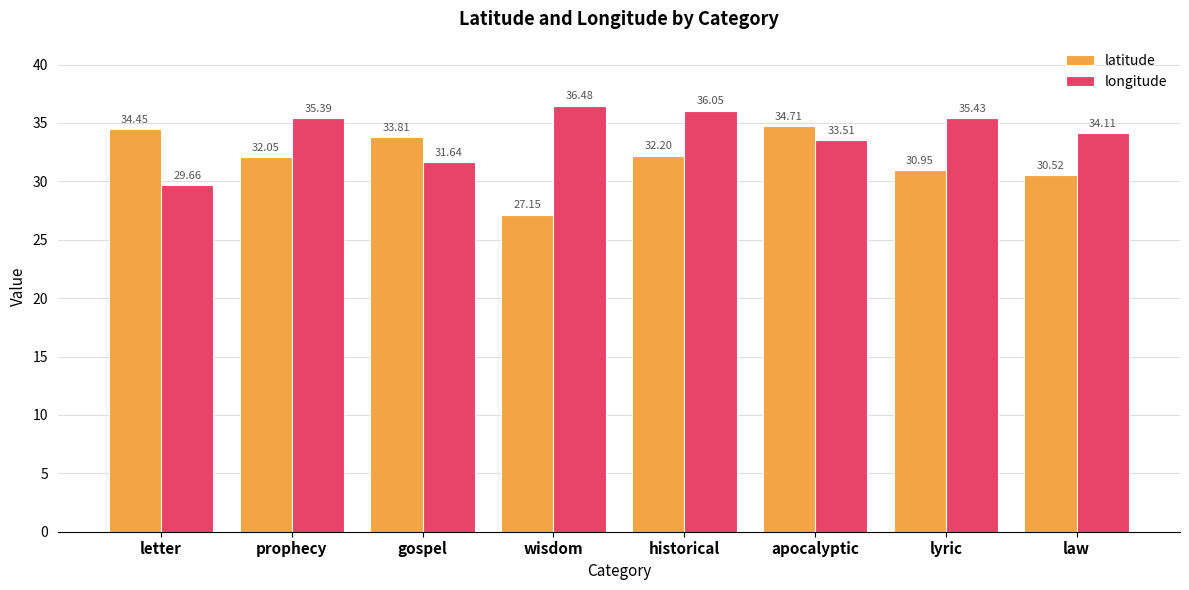

What is the approximate value of latitude at gospel?

33.8